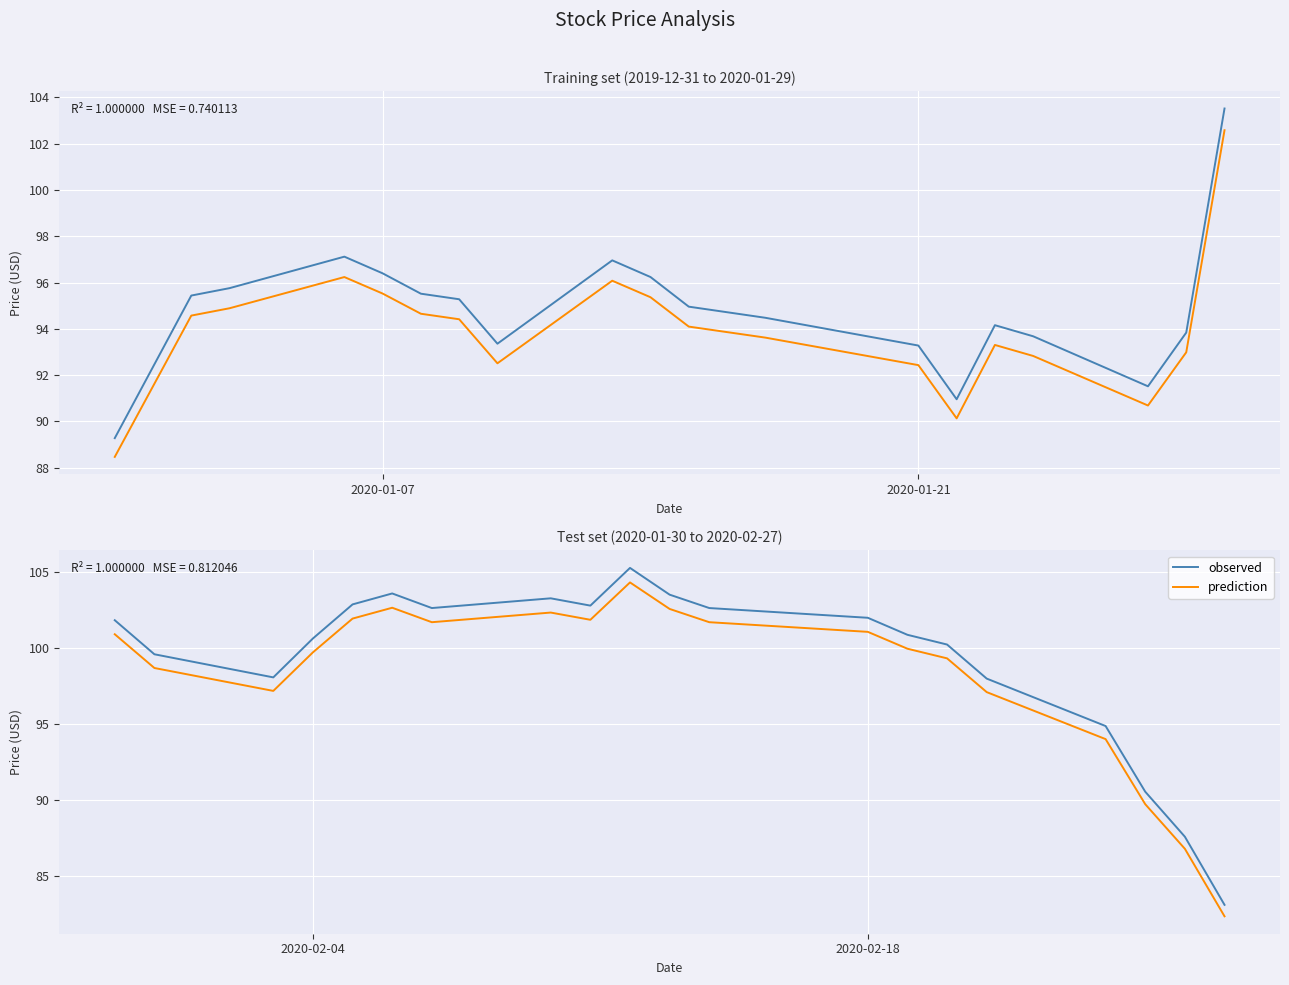

The value of Close at 13 is 35.1. True or false?

False